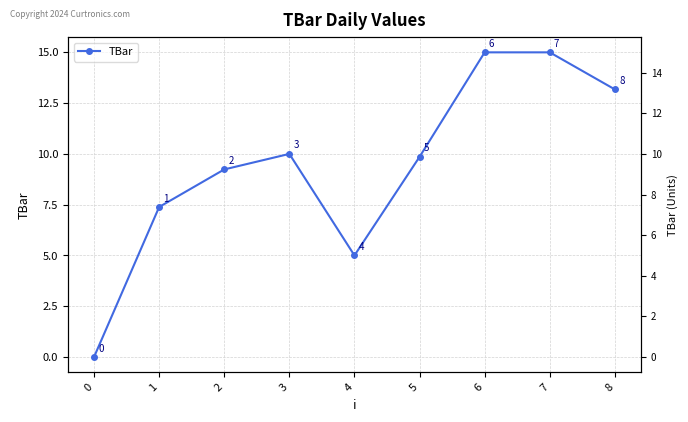

How many points are lower than both their immediate neighbors (excluding endpoints)?

1